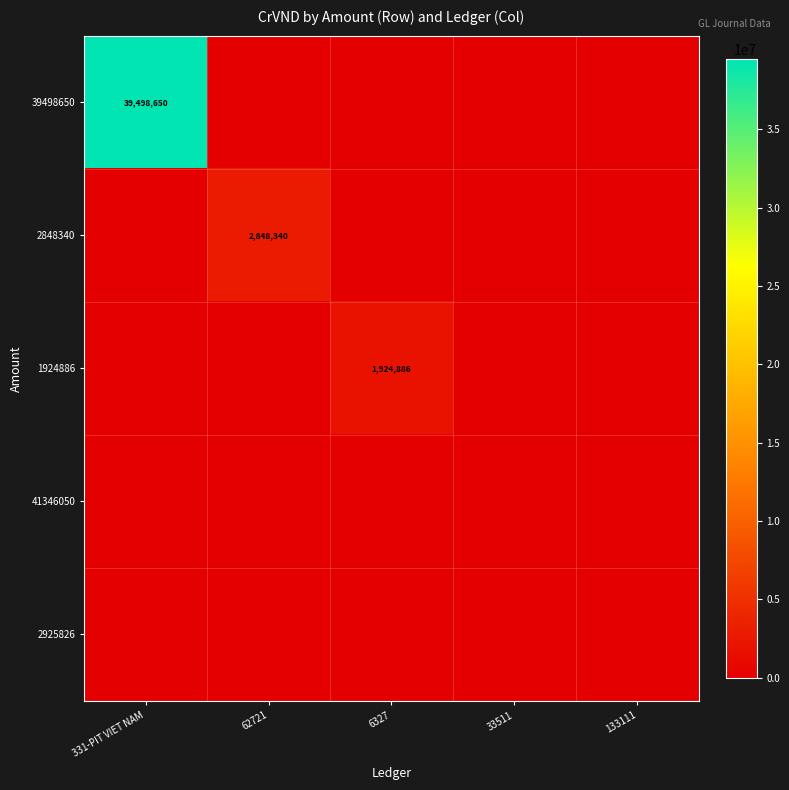

Is the value of 41346050 at 62721 greater than the value of 39498650 at 33511?

No